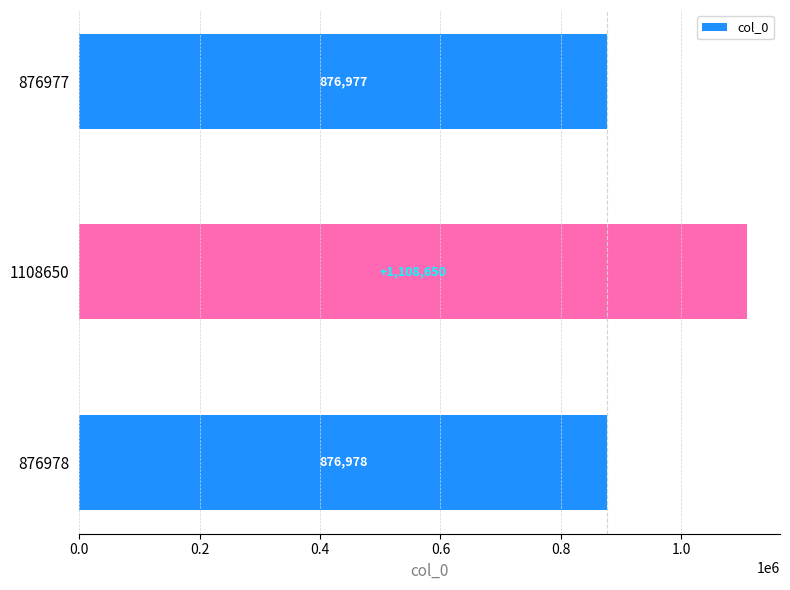

What is the greatest value displayed?

1108650